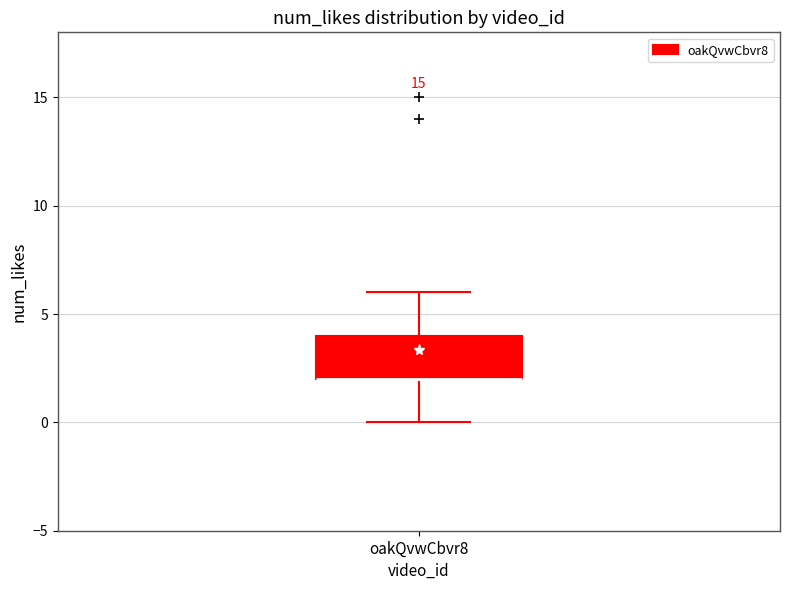

Read this box plot against the y-axis: the position of the median line, the range covered by the box, and the ends of both whiskers. The values are not printed on the chart, so give them approximately, as read against the axis.

median 2 (drawn on the box's lower edge), box 2 to 4, whiskers 0 to 6